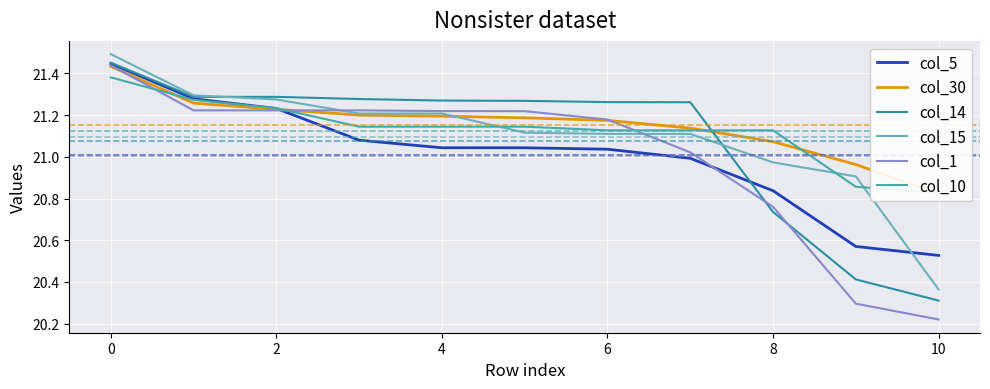

At which label is col_1 closest to 20?

10